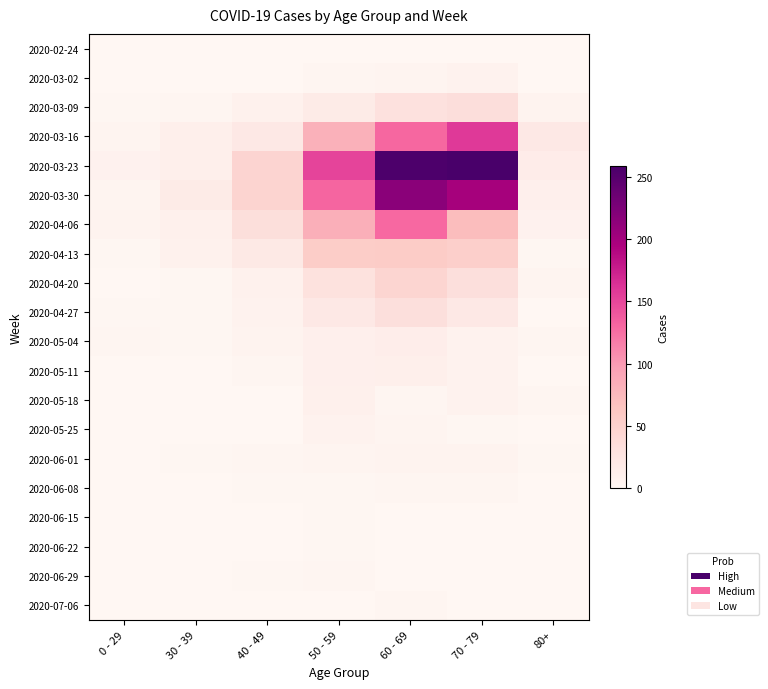

At how many categories does at least one series exceed 189?

2